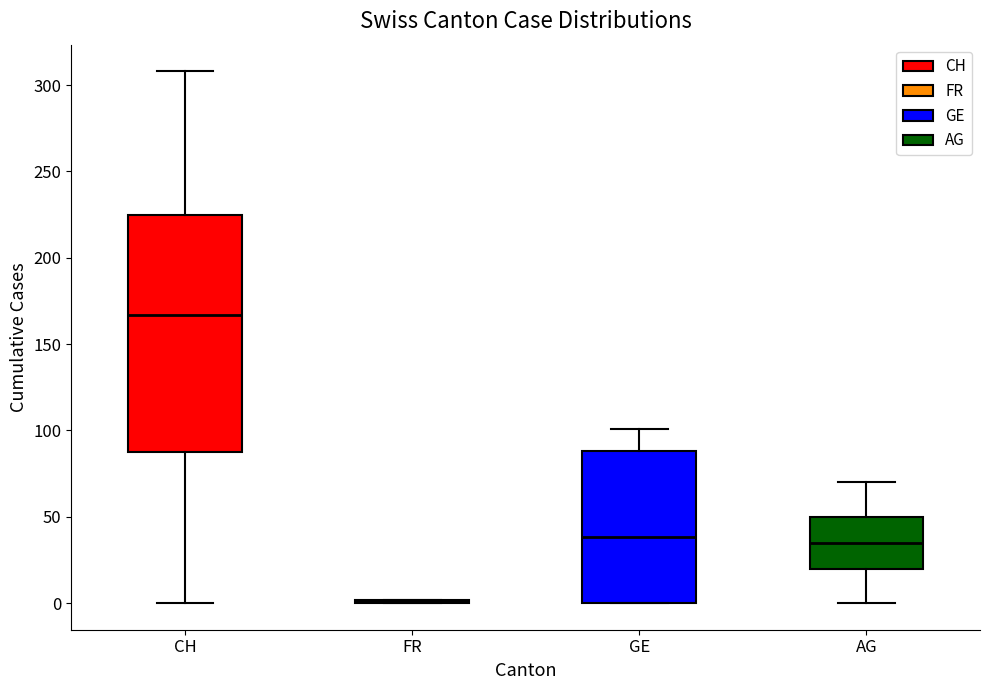

Where is the upper edge of the box for CH on the y-axis? The values are not printed on the chart, so give them approximately, as read against the axis.

225